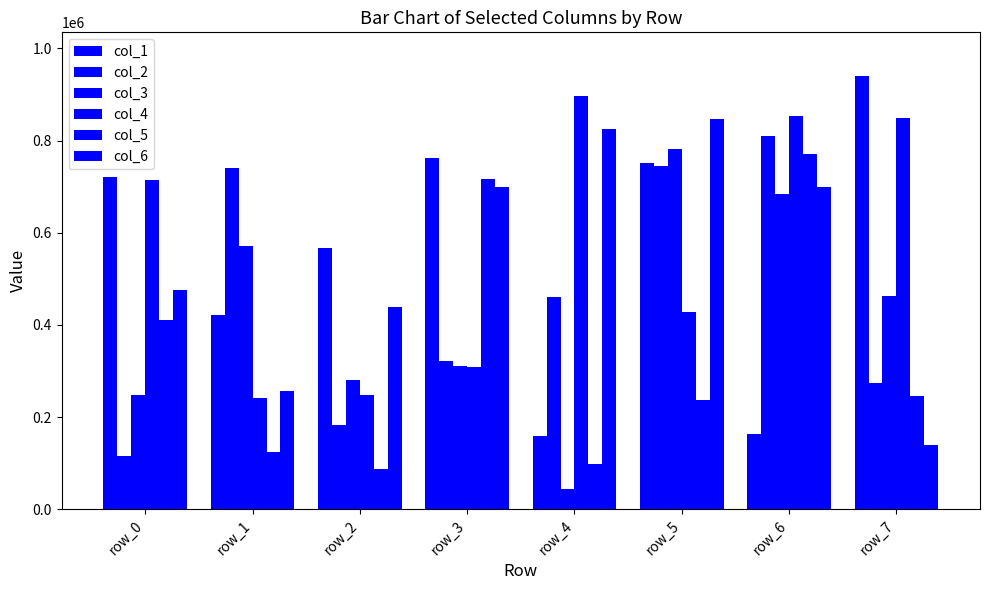

Are the bars horizontal?

No